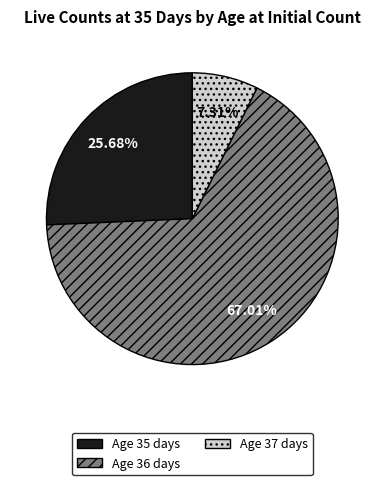

Which slice is the largest?

Age 36 days